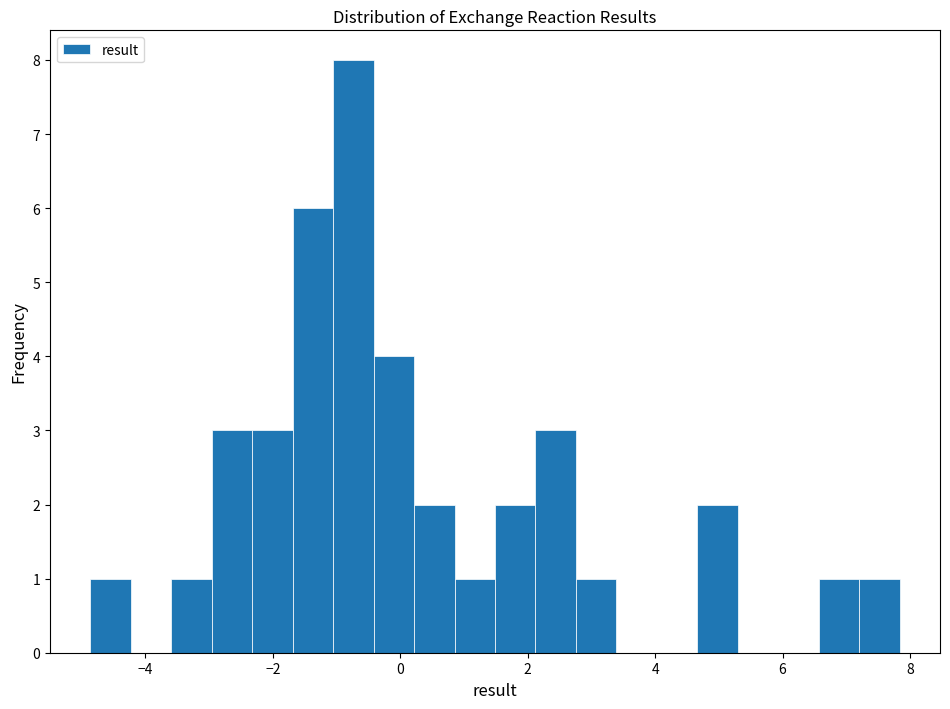

Around what value on the x-axis is the tallest bar? Give the approximate position of its centre, as read against the axis.

-0.8